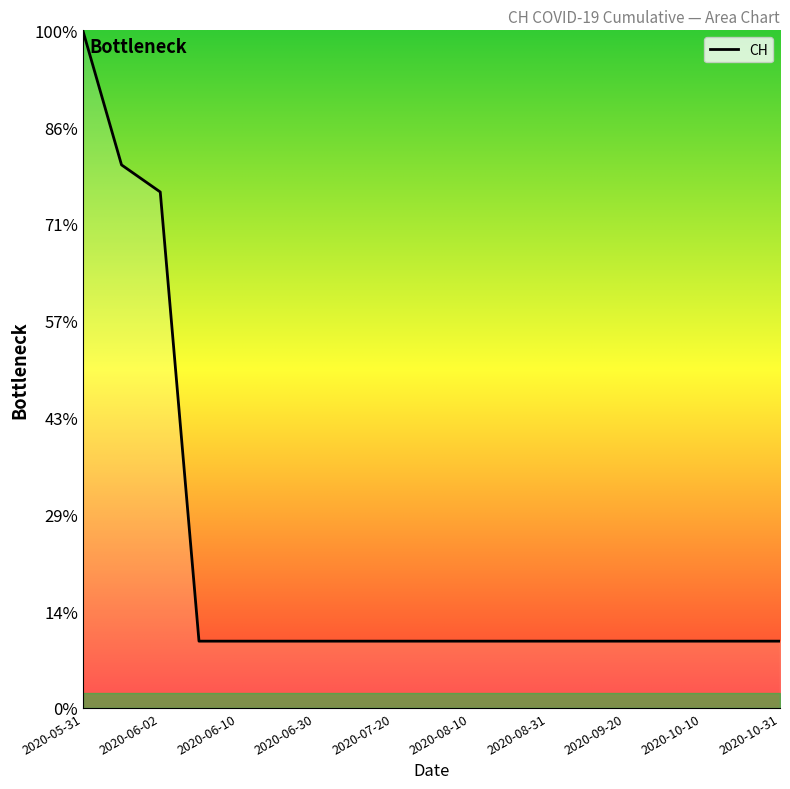

Is this an area chart (filled region under the line)?

Yes